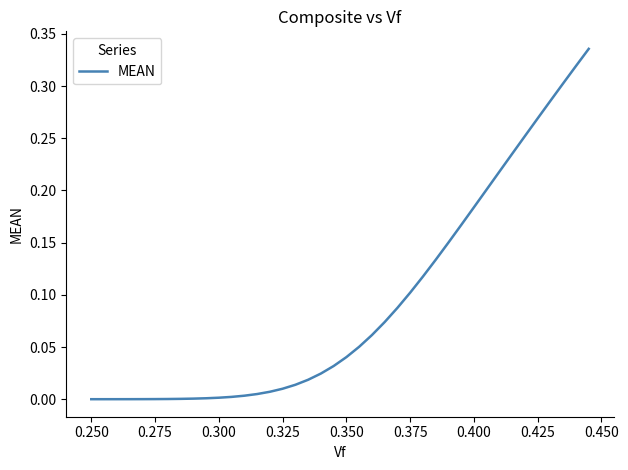

The chart shows a value of 0.2 at 0.375. True or false?

False